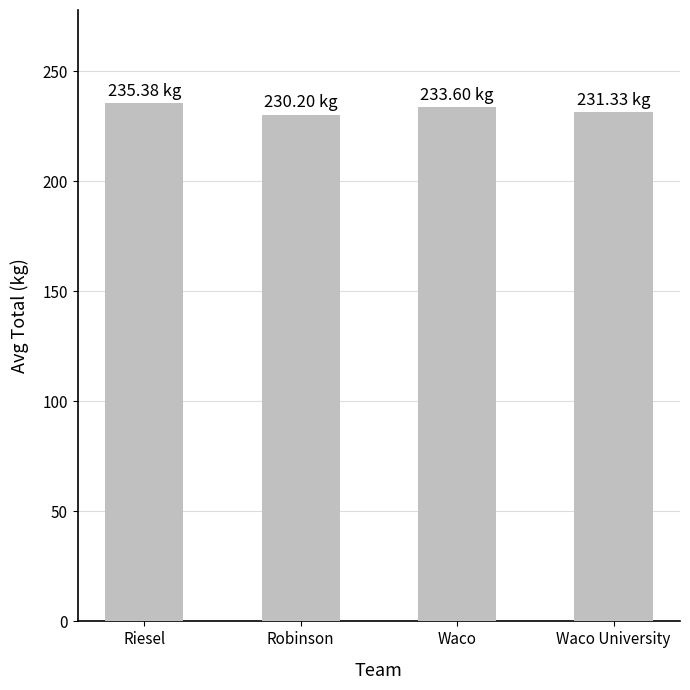

What is the value of the 1st bar from the left?

235.4